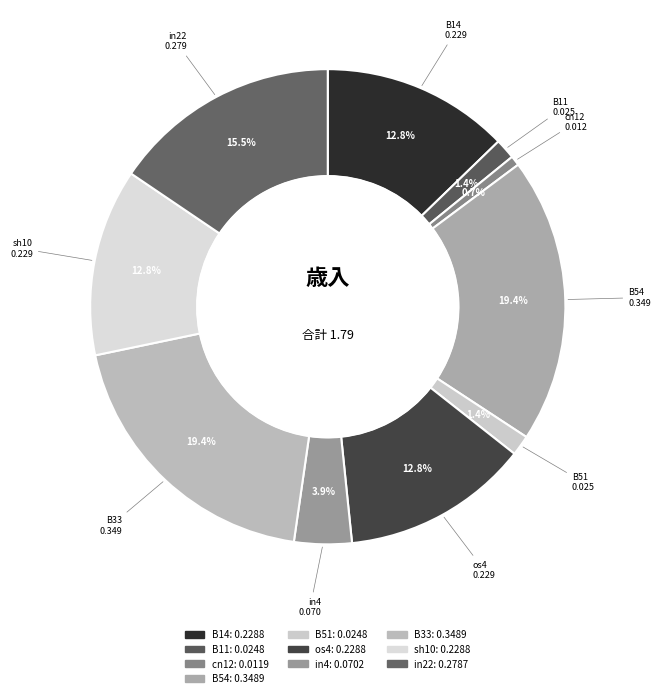

Count the number of slices in the pie.

10